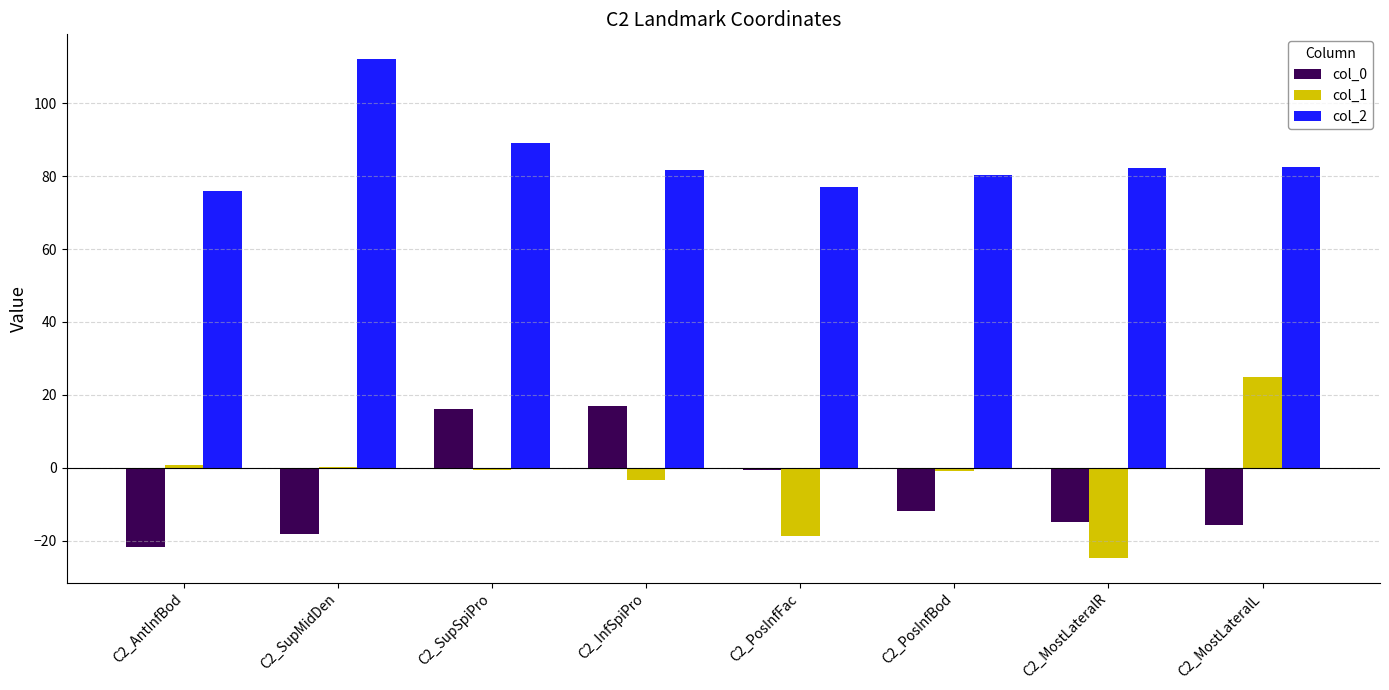

Are the bars horizontal?

No